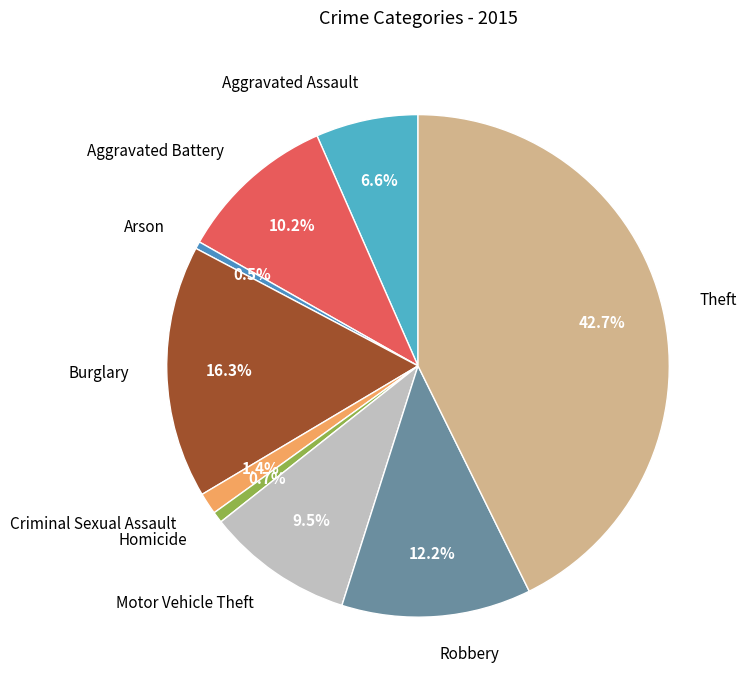

Which has a higher value, Theft or Motor Vehicle Theft?

Theft